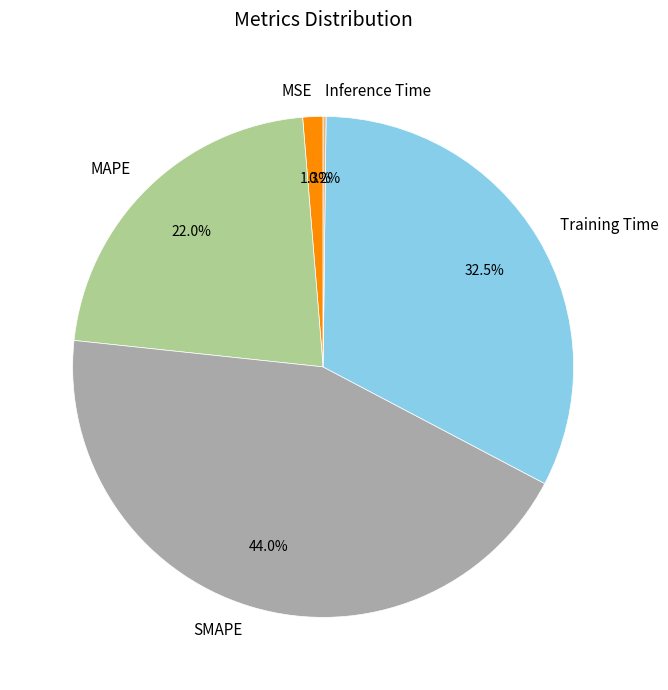

To the nearest percent, what is the difference between the largest and smallest slice percentages?

44%